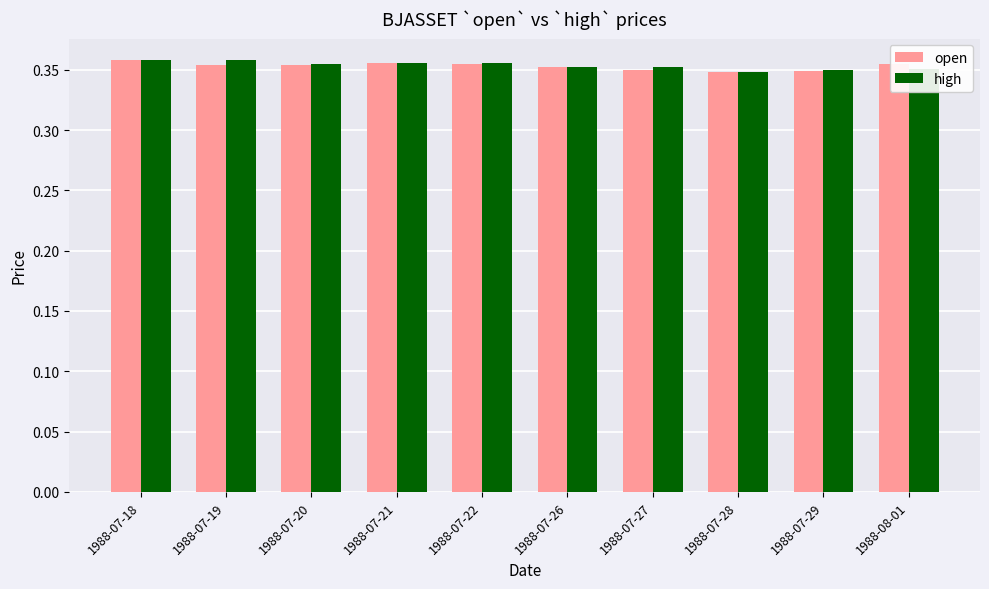

What is the total value across all series at 1988-07-19?

0.7